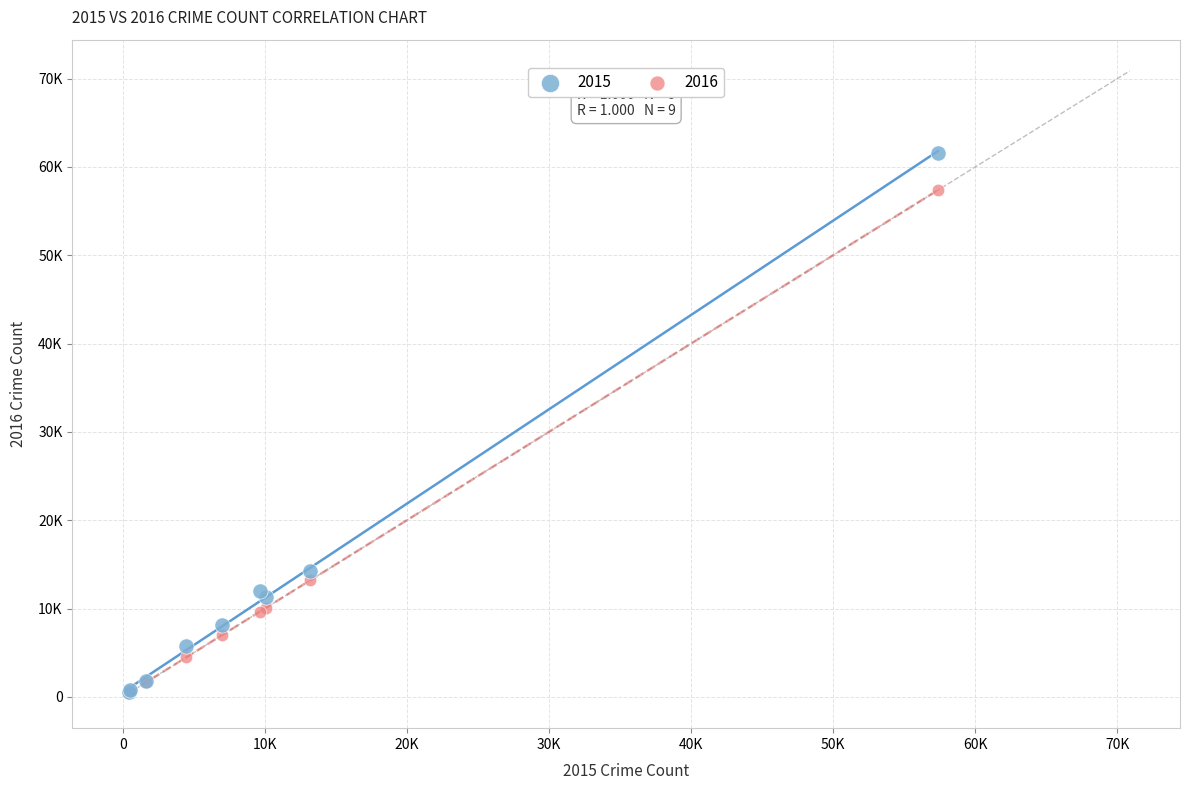

What are all the series names shown in the legend?

2015, 2016